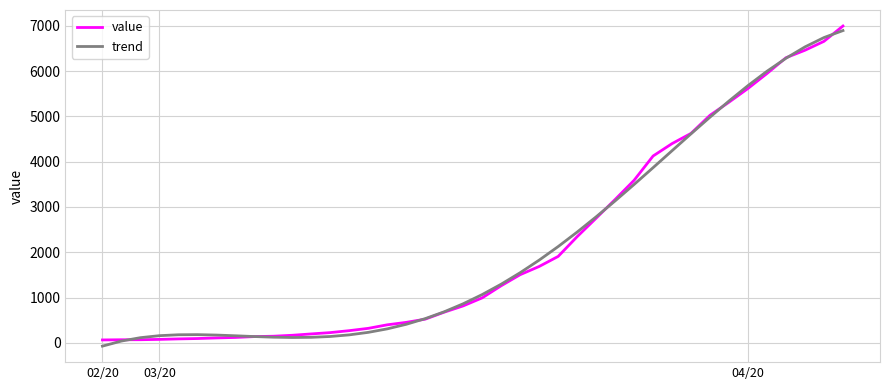

What is the maximum value for trend?

6894.4